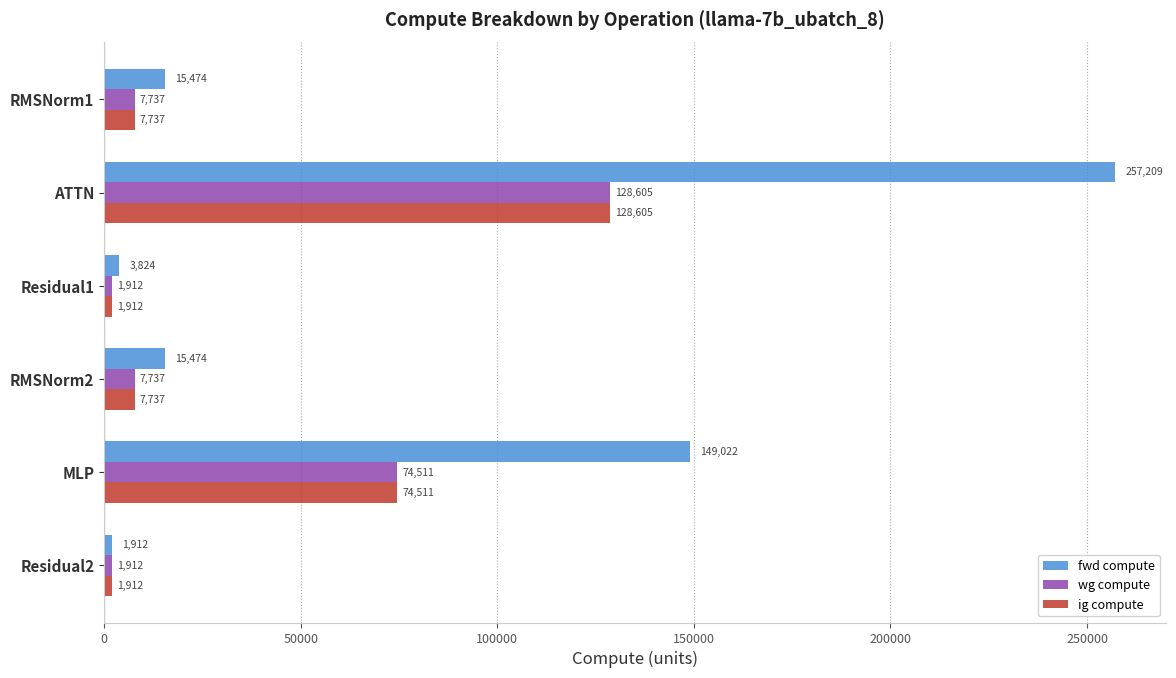

At which label is wg compute closest to 65258?

MLP